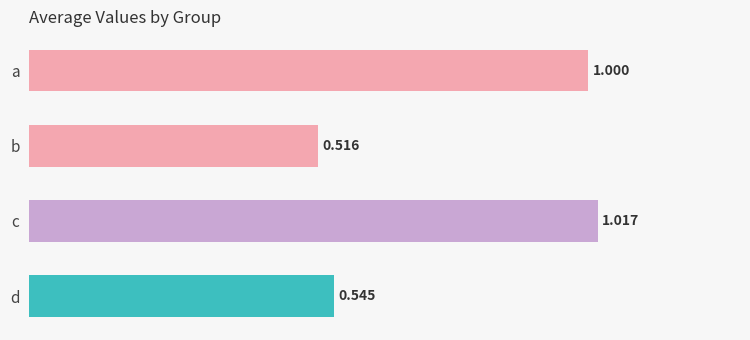

Which label corresponds to the largest value in the chart?

c